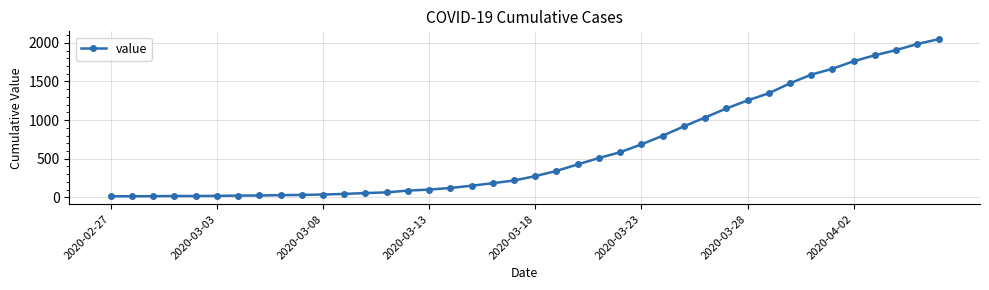

What is the difference between the maximum and minimum values?

2034